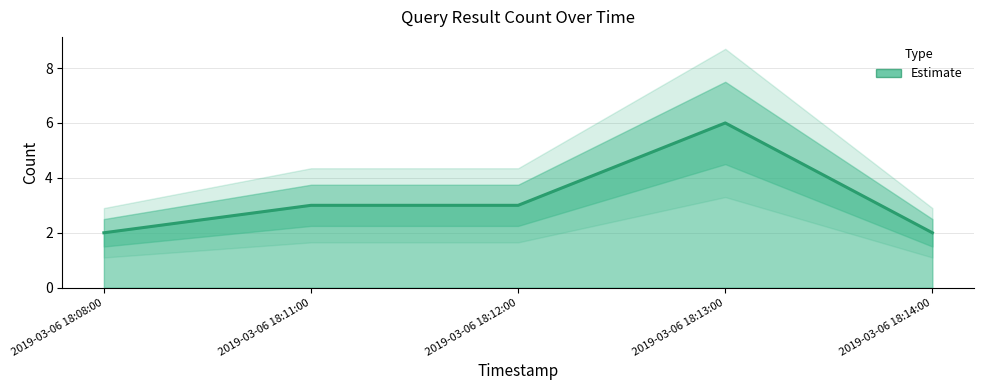

Is it true that the value at 2019-03-06 18:08:00 is 2?

True